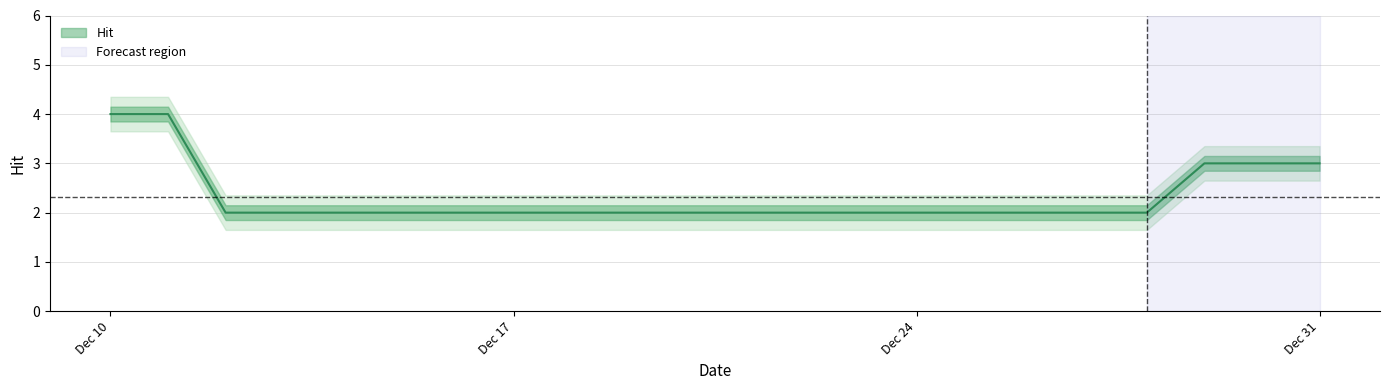

What is the sum of all values?

51